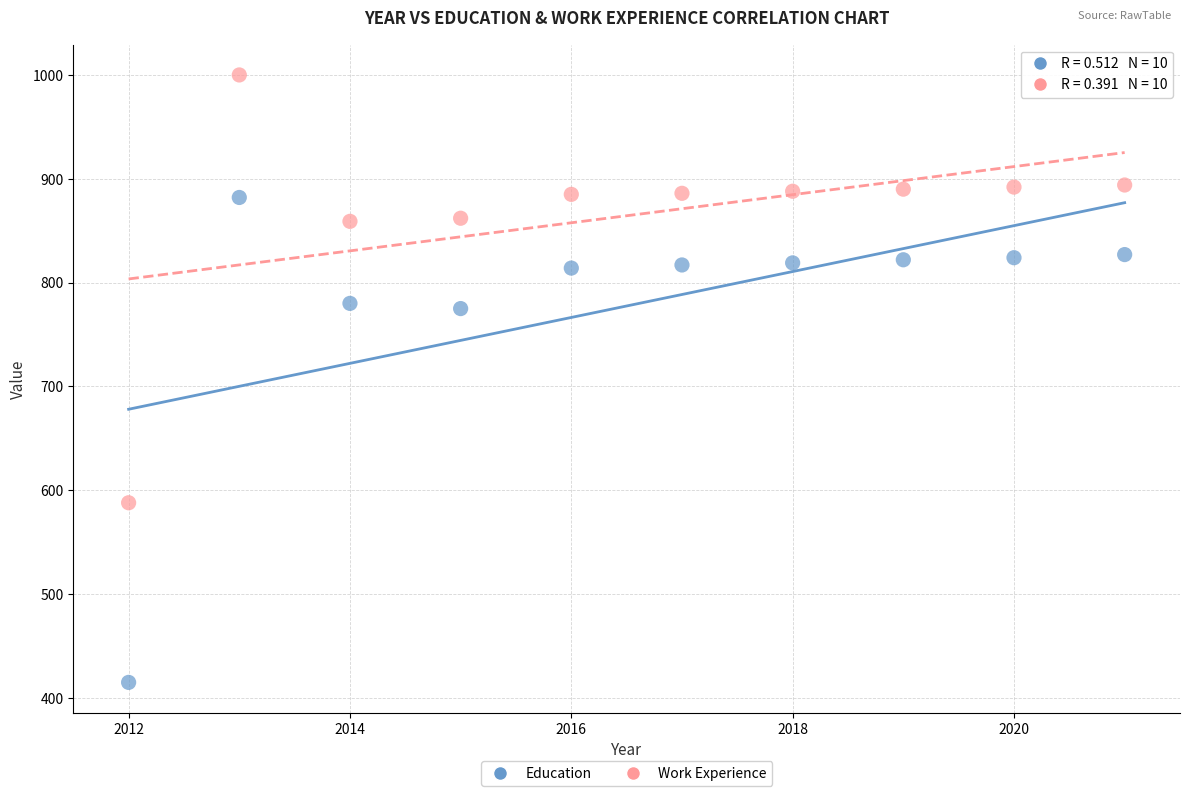

Which series has the largest Y range (max minus min)?

Education